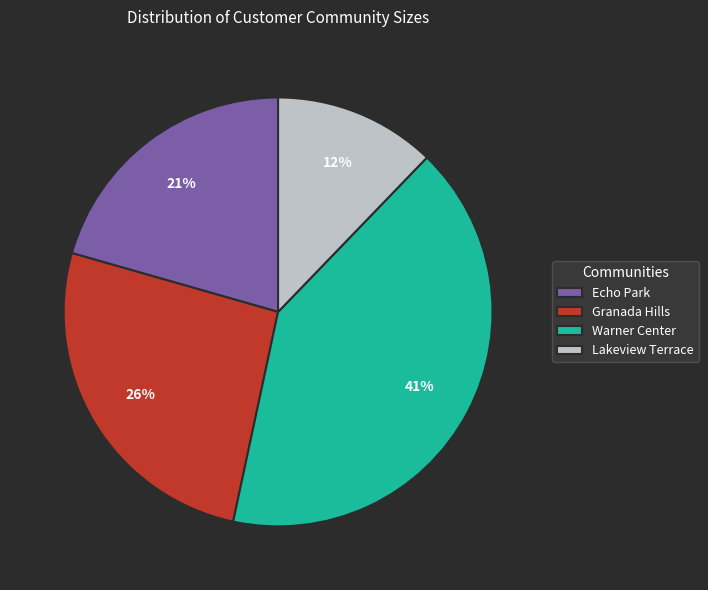

Count the number of slices in the pie.

4